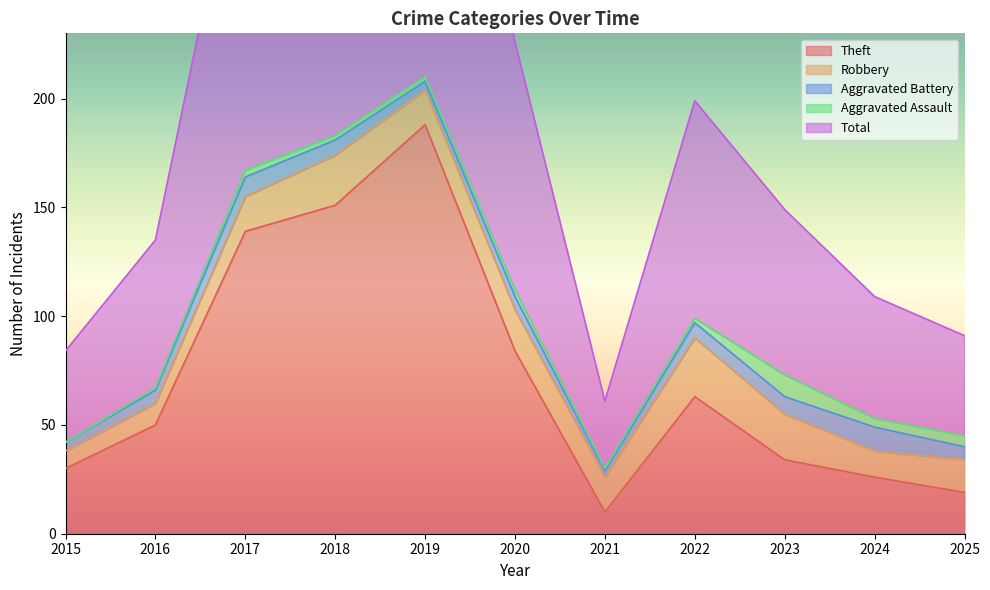

What is the value of the Aggravated Battery point at the 7th from the left?

3